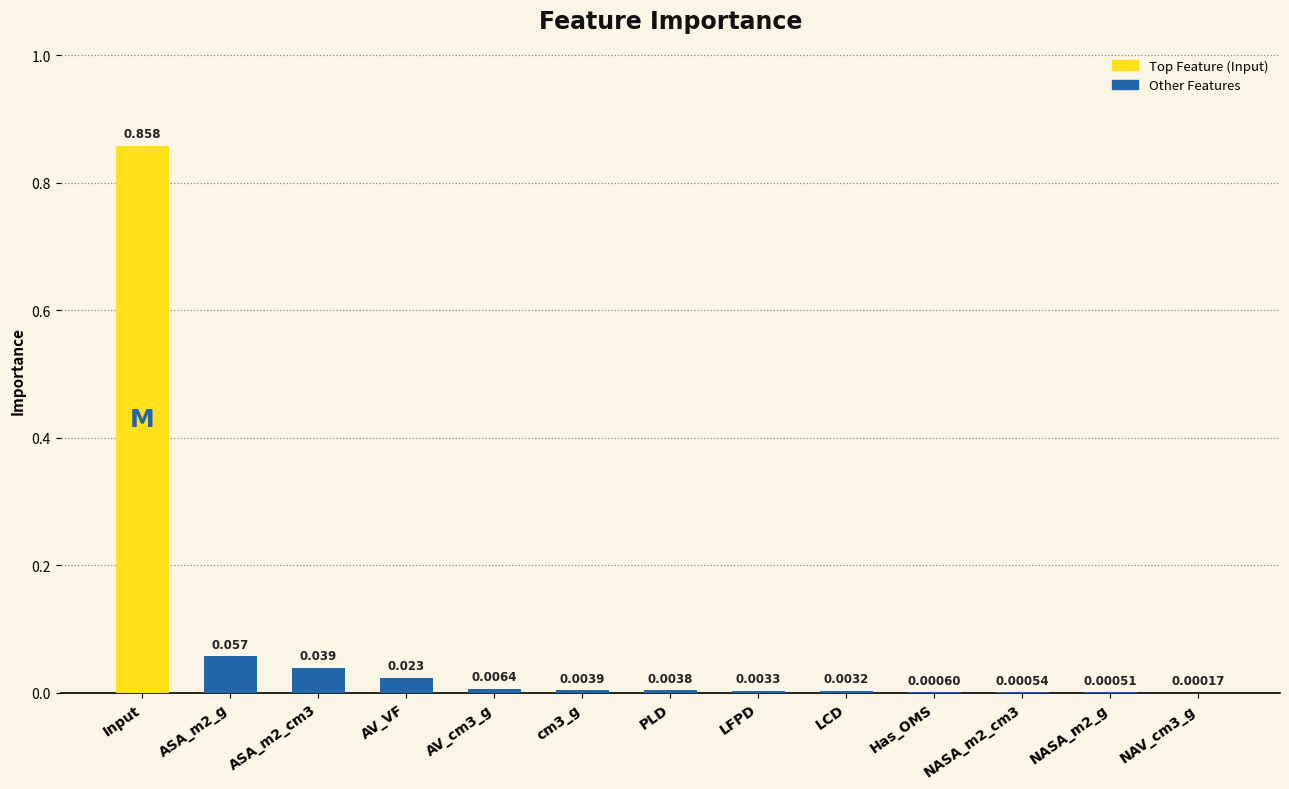

Between AV_cm3_g and Input, which is larger?

Input